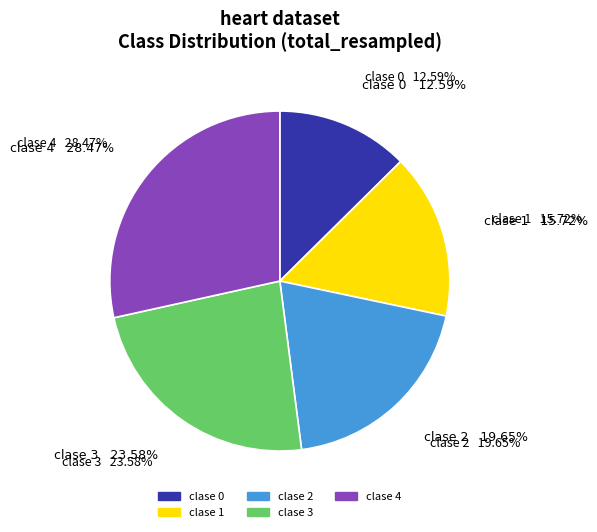

What percentage do 2 and 0 together represent?

32.2%